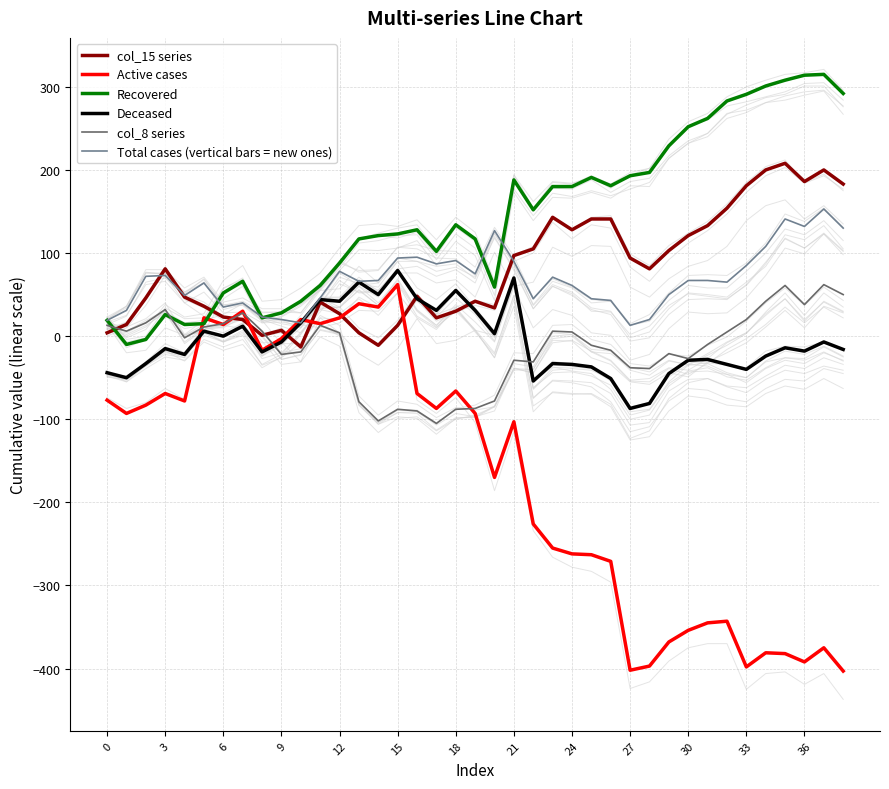

What is the highest value of the Total cases (vertical bars = new ones) series?

153